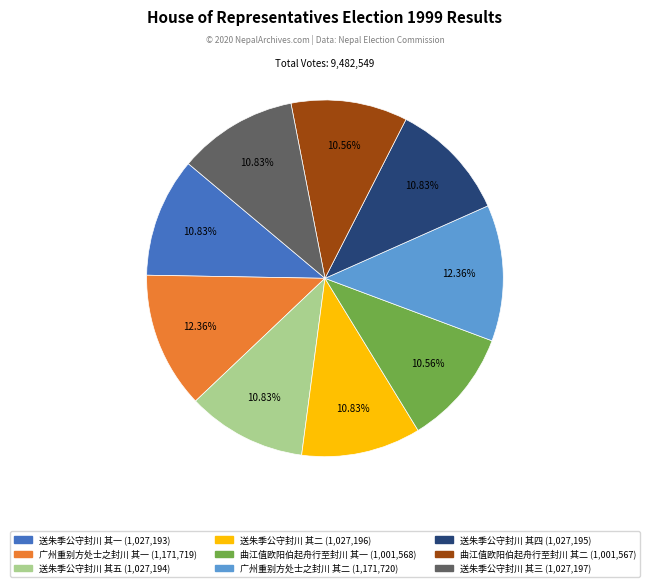

Does 广州重别方处士之封川 其二 represent more than half of the total?

No